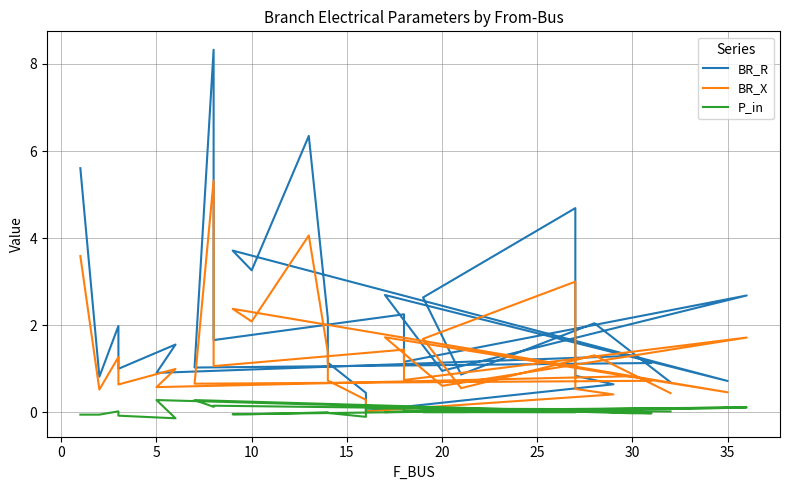

True or false: BR_R and BR_X intersect in this chart.

False